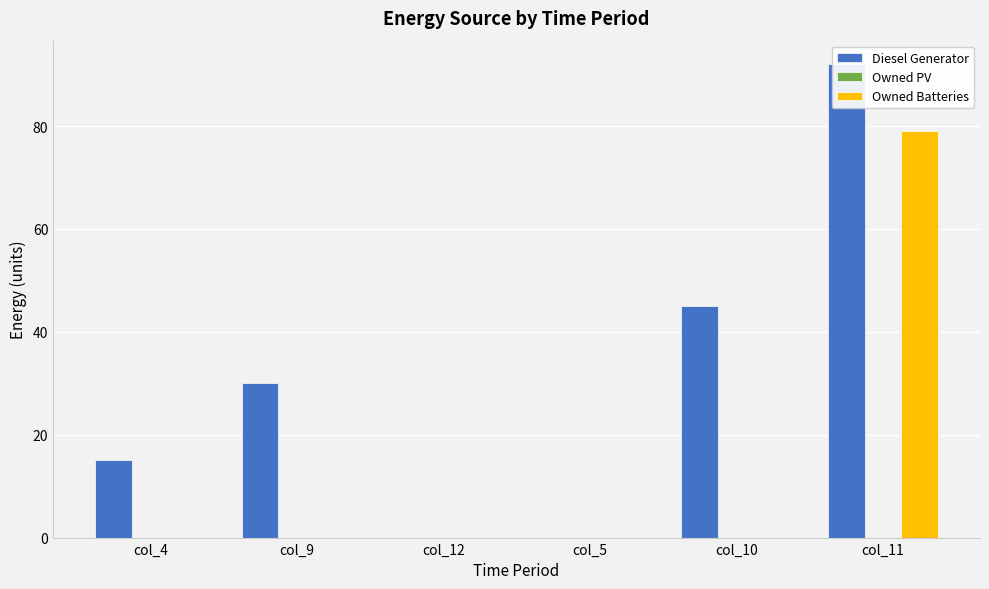

What is the label of the 3rd bar from the right?

col_5